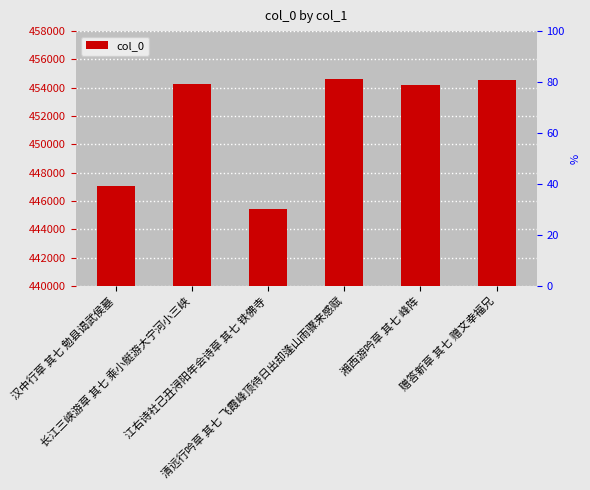

The chart shows a value of 454592 at 清远行吟草 其七 飞霞峰顶待日出却逢山雨骤来感赋. True or false?

True